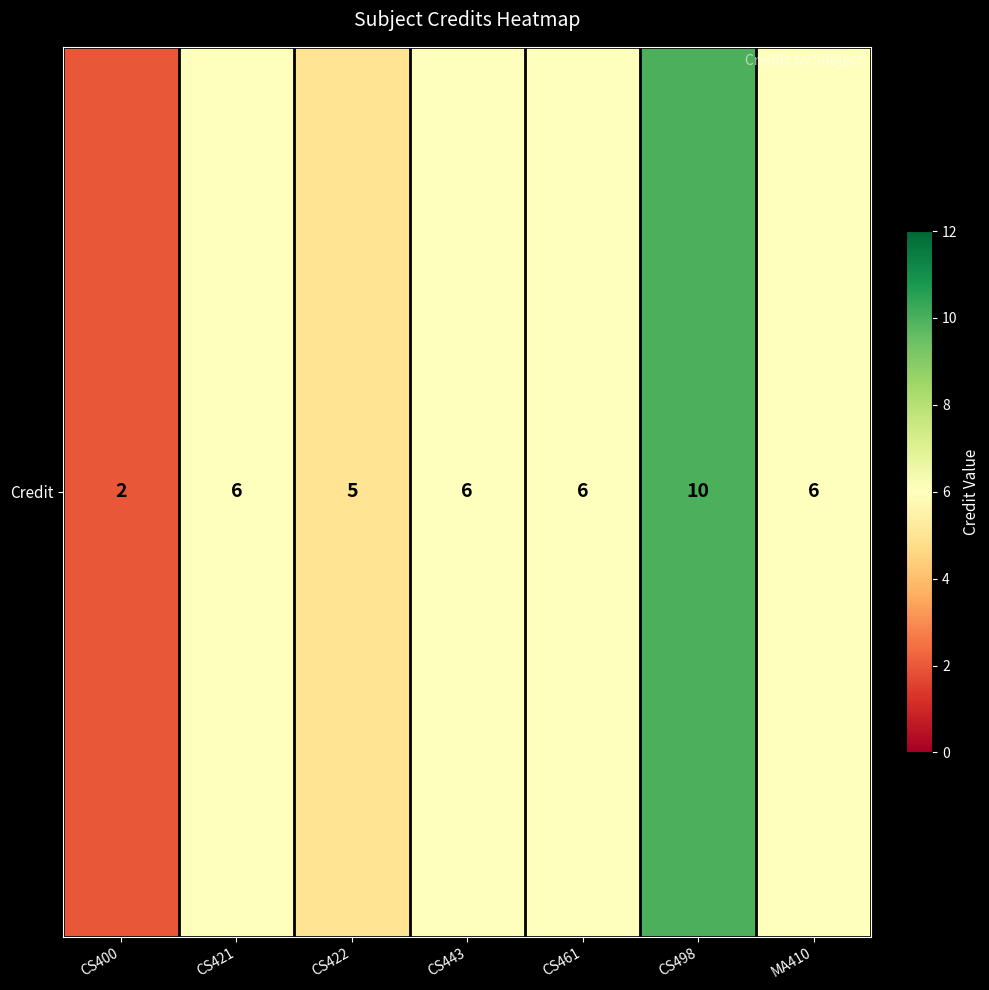

What is the change in value from CS422 to MA410?

+1